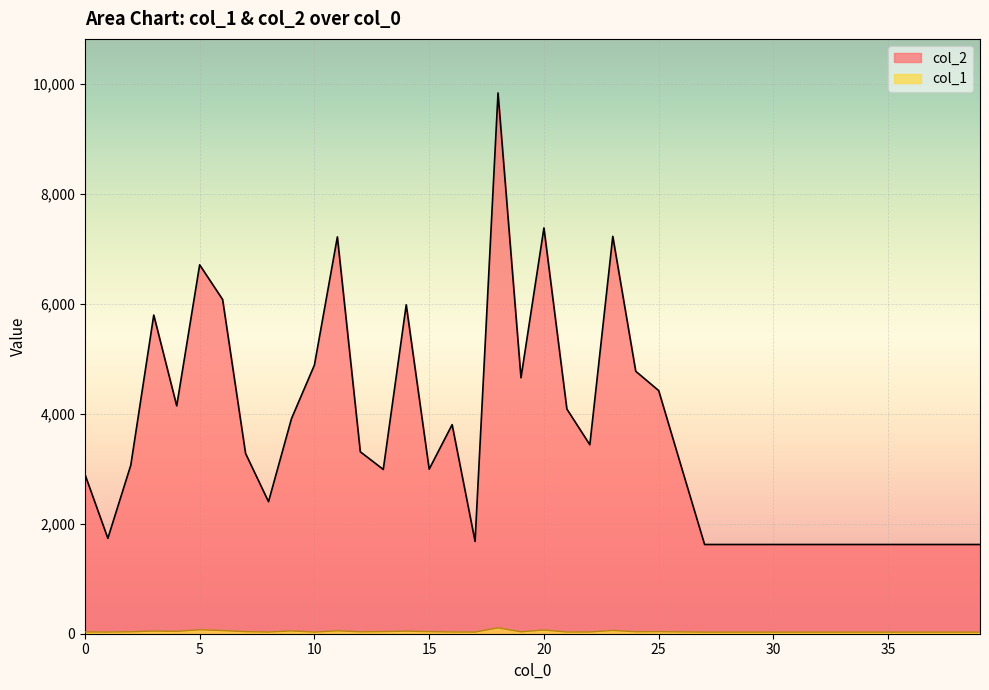

What is the sum of all col_2 values?

142911